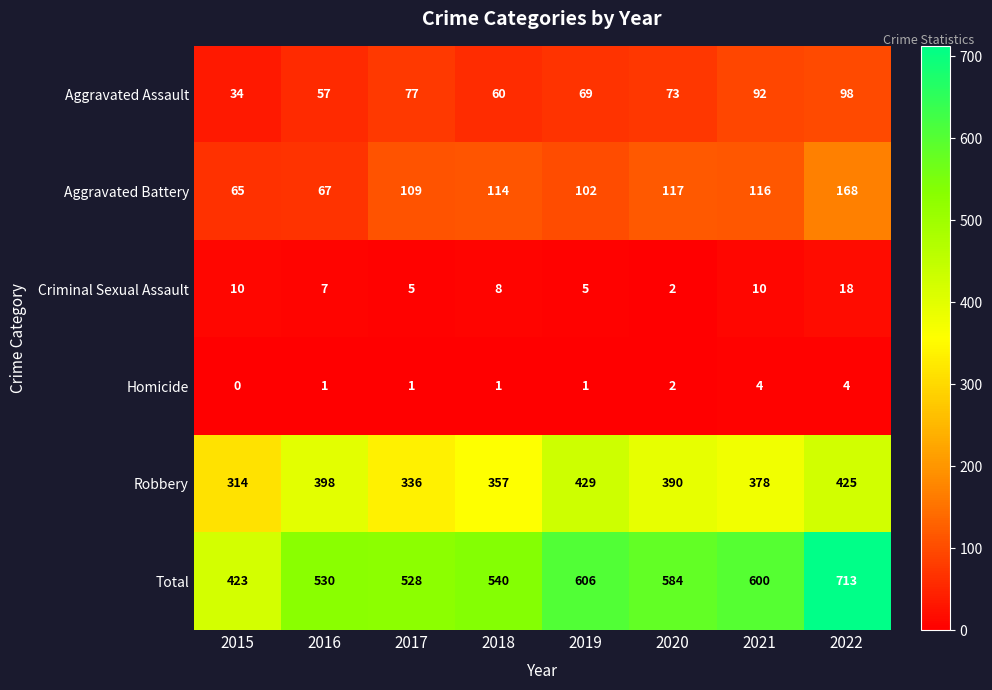

Which series has the largest total across all categories?

Total